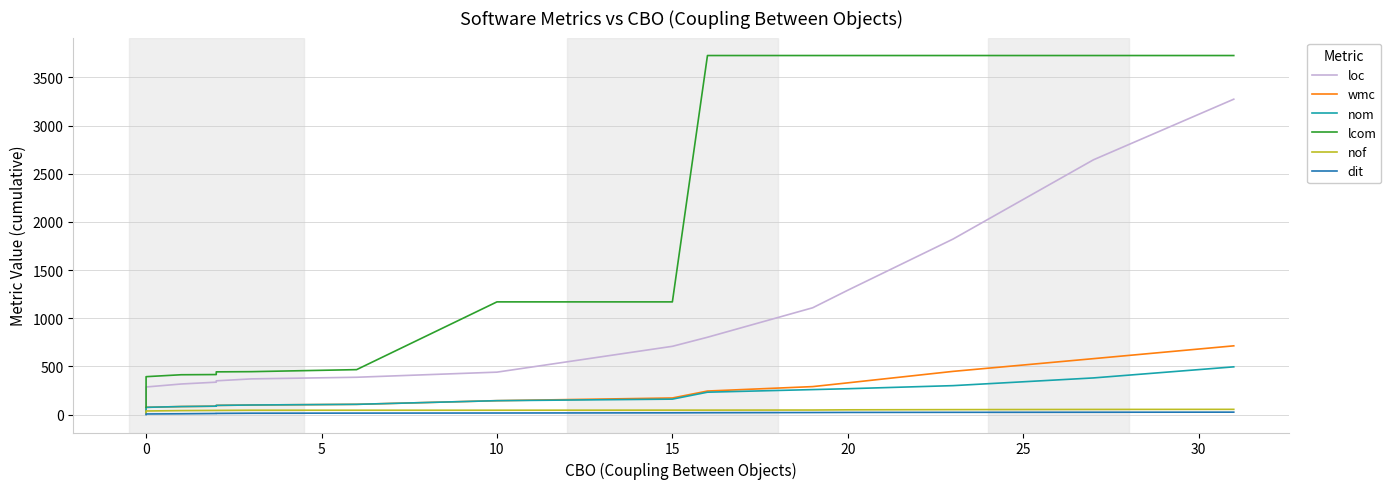

True or false: dit and nom intersect in this chart.

False